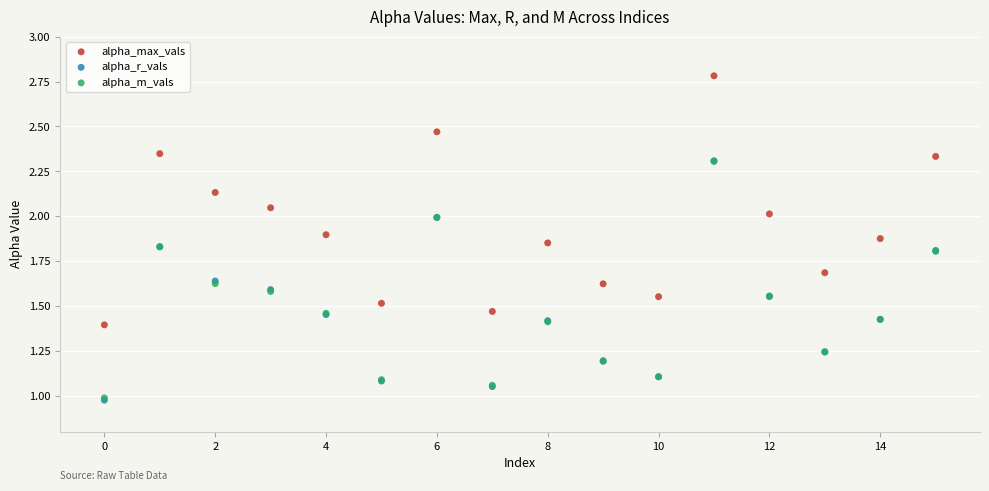

Which series has the widest spread of Y values?

alpha_max_vals